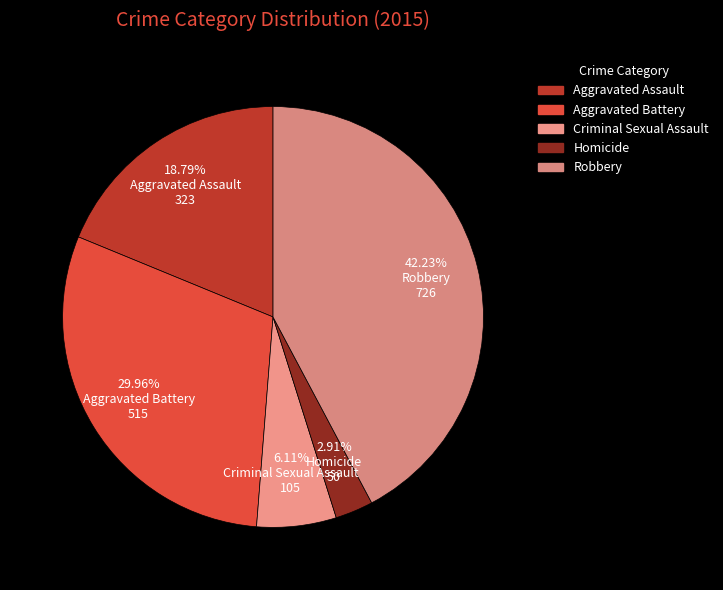

Do Criminal Sexual Assault and Aggravated Assault together represent more than half of the pie?

No